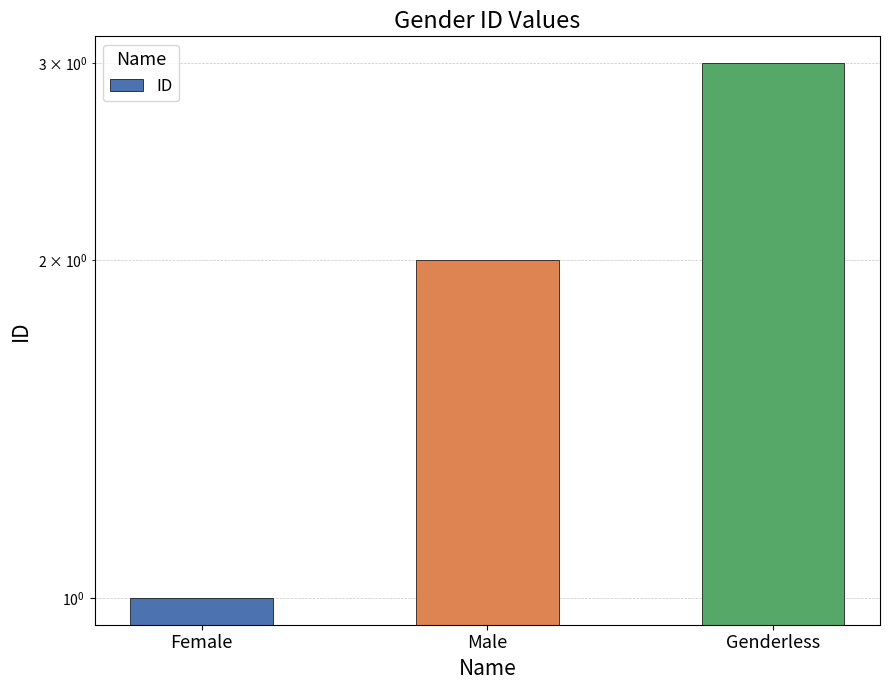

Reading left to right, list all the values displayed in this chart.

Female=1	Male=2	Genderless=3